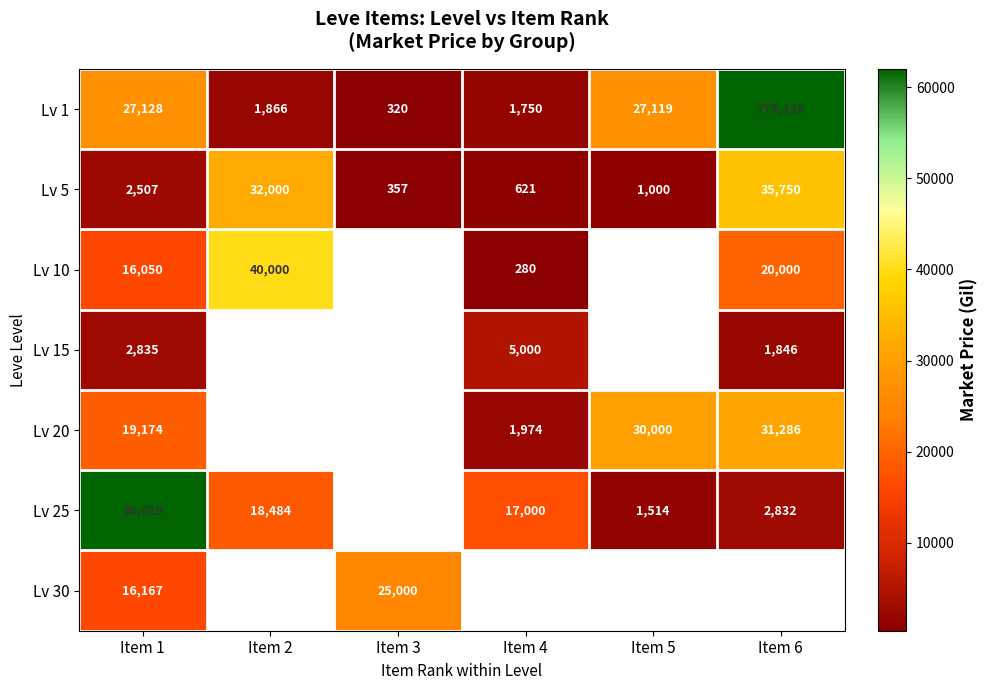

Is the value of Lv 5 at Item 5 greater than the value of Lv 15 at Item 1?

No